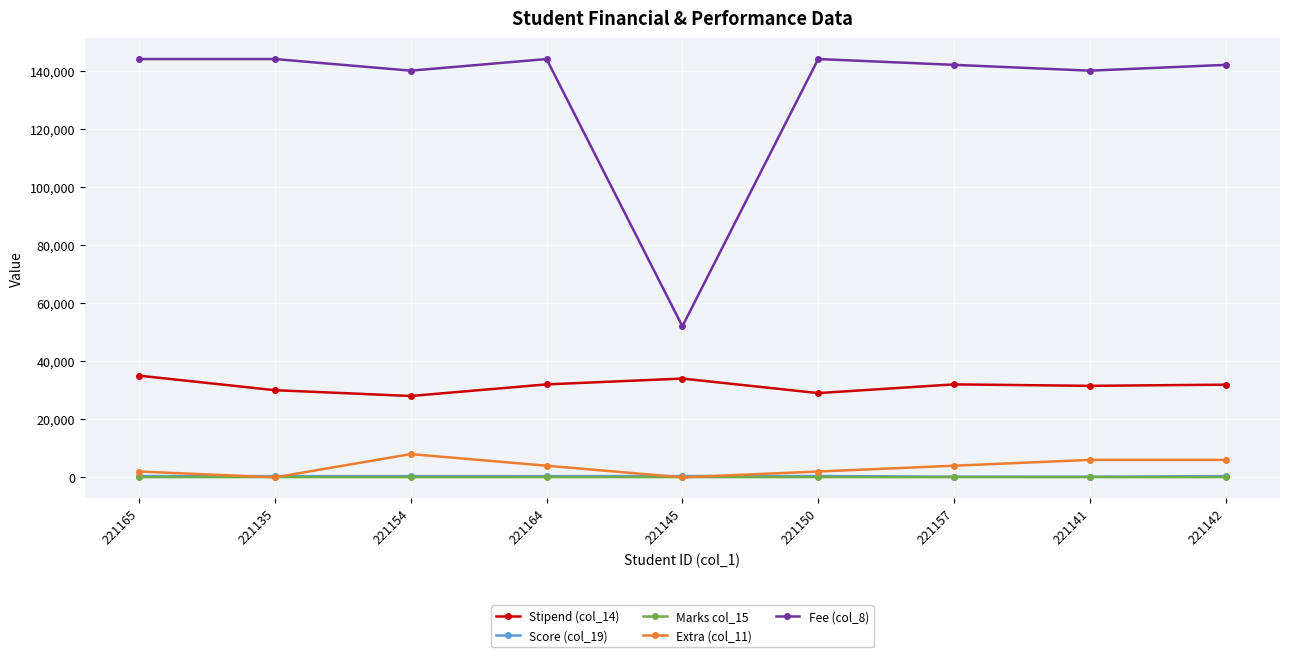

Which series has the largest range (max minus min)?

Fee (col_8)